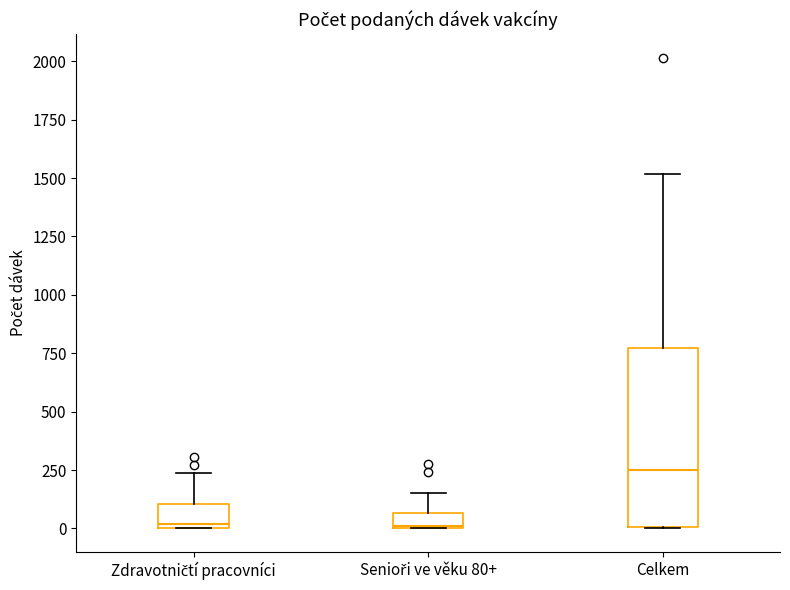

Which box is the tallest, from its lower edge to its upper edge?

Celkem